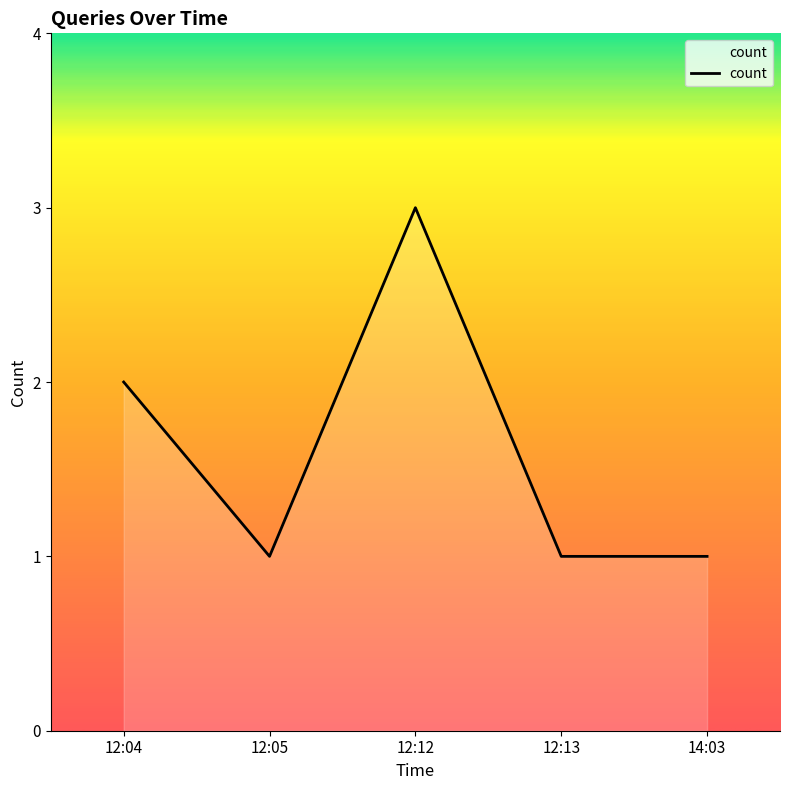

What is the sum of all values?

8